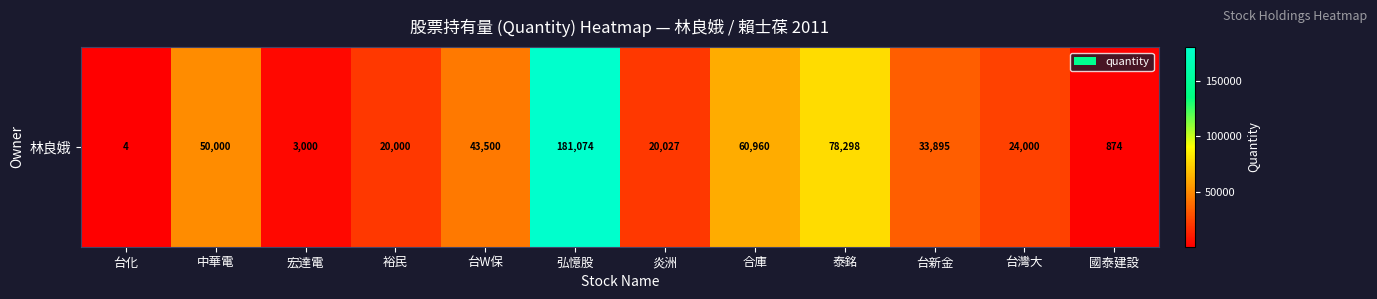

How many data points does each series have?

12